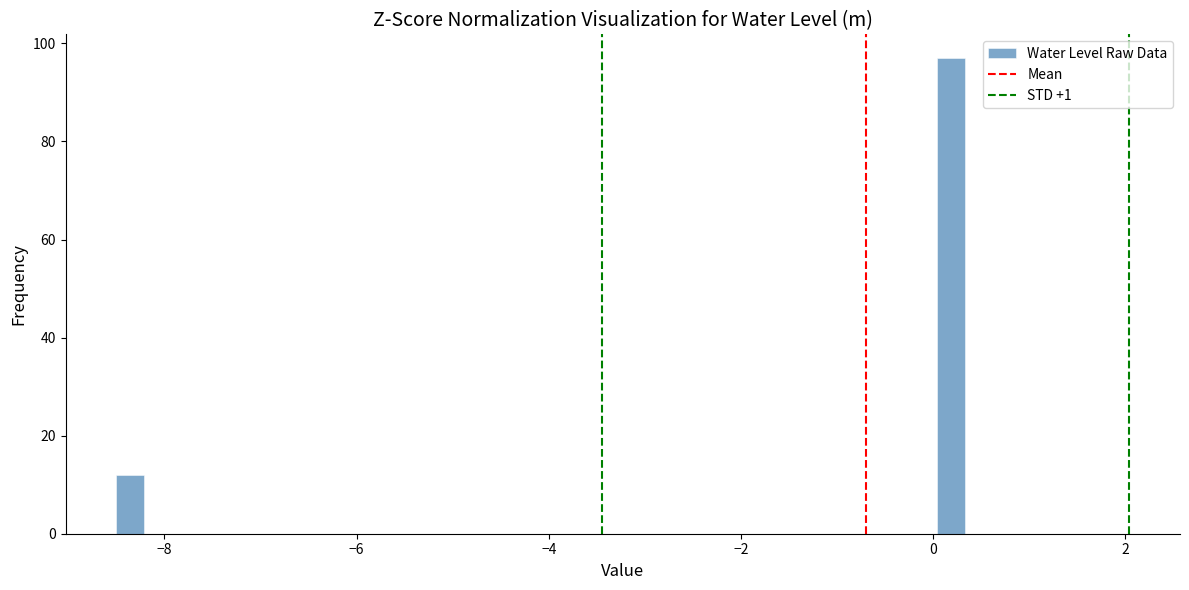

Read against the x-axis, roughly where is the centre of the tallest bar?

0.2